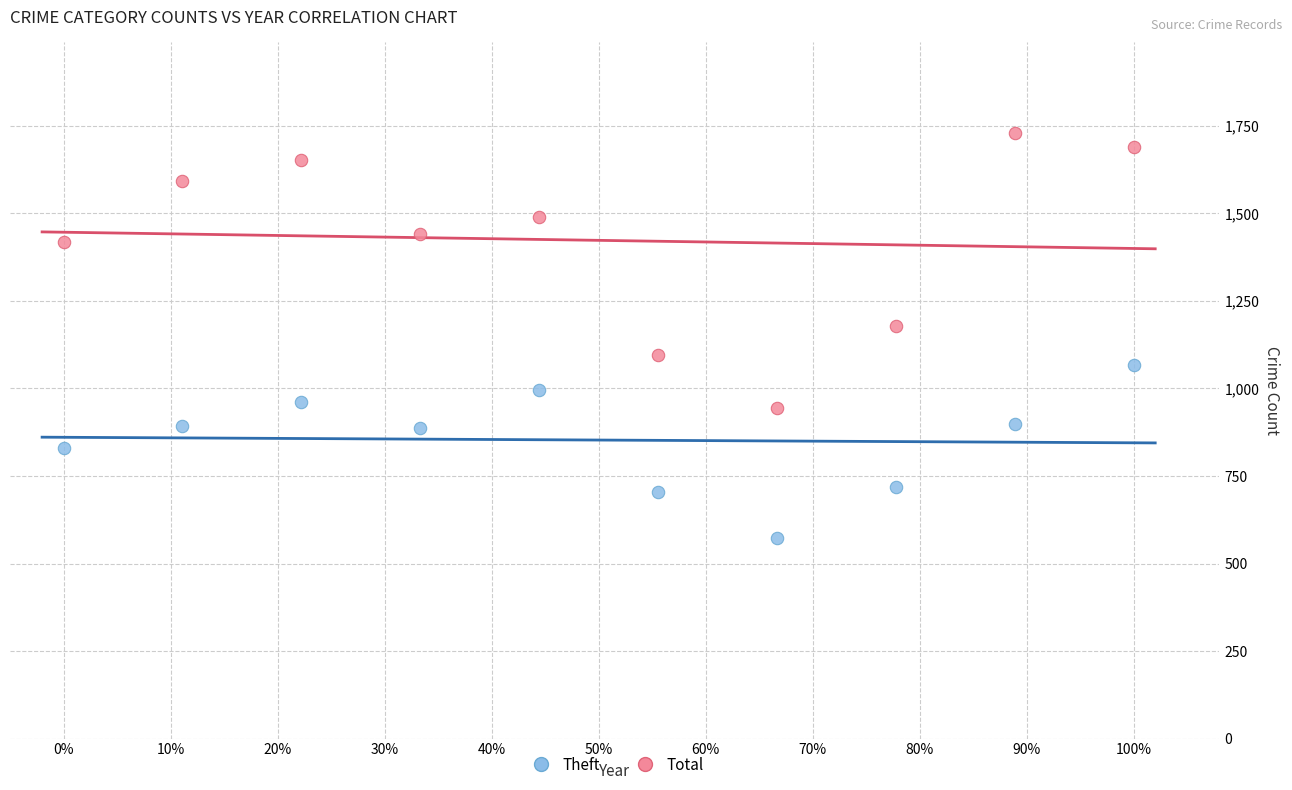

Across all series, what Y value is closest to 1150?

1178